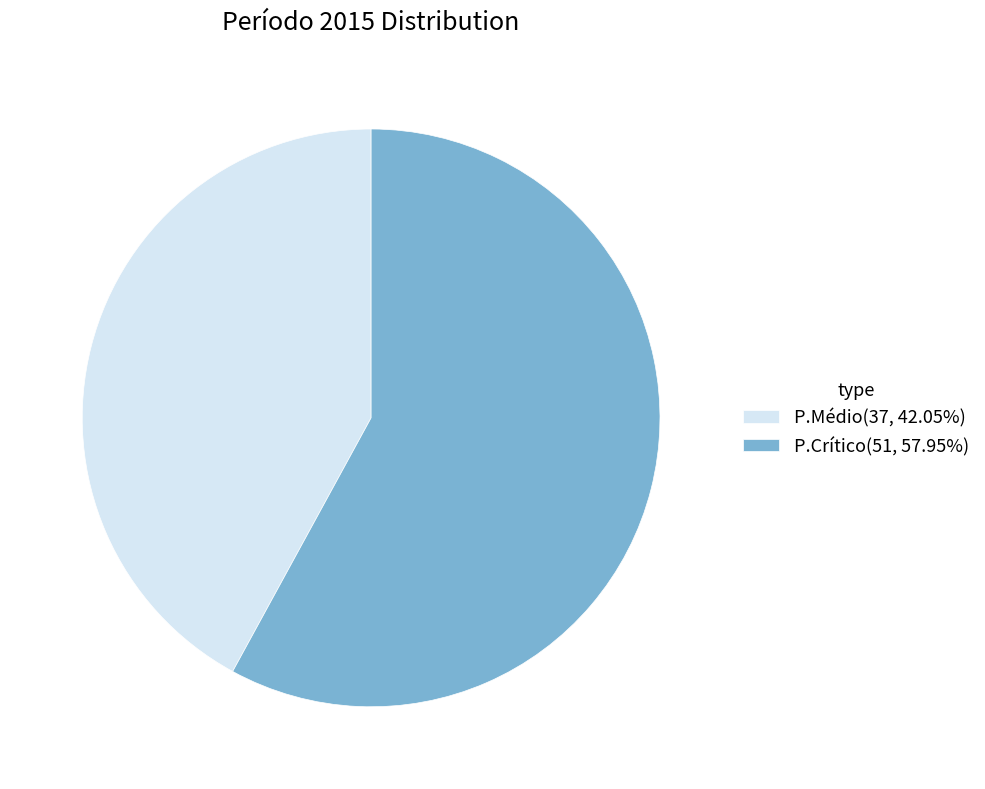

Approximately how many times larger is the value at P.Crítico(51, 57.95%) compared to P.Médio(37, 42.05%)?

1.4